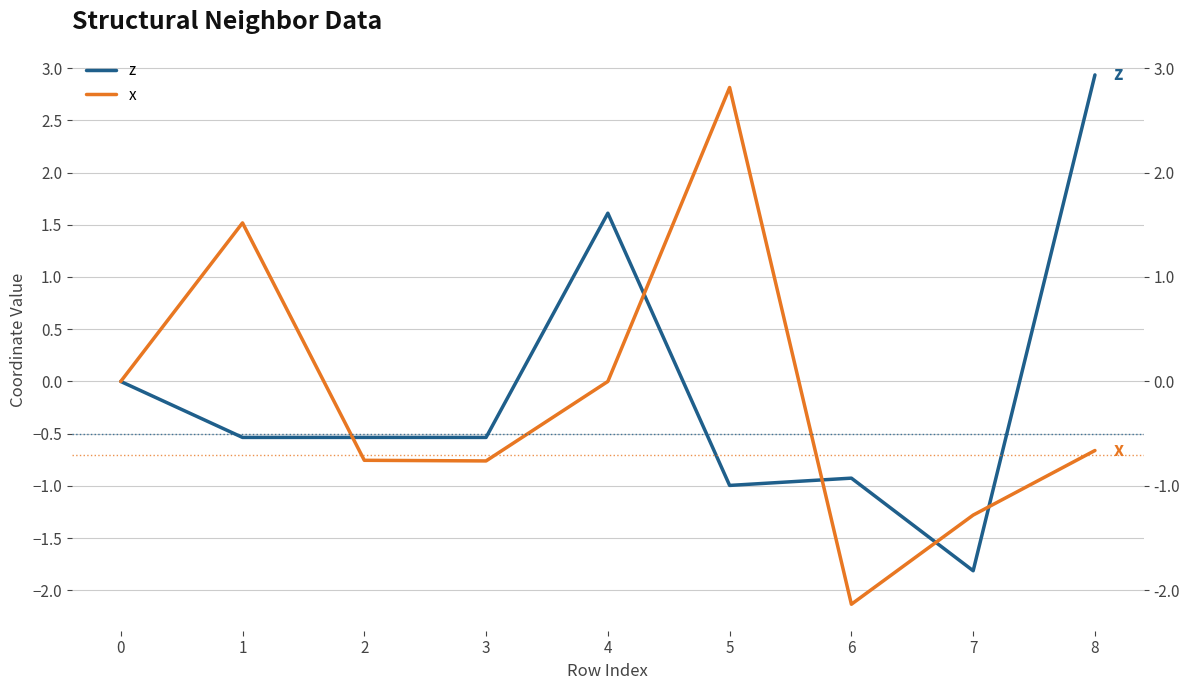

How many lines are shown in the chart?

2